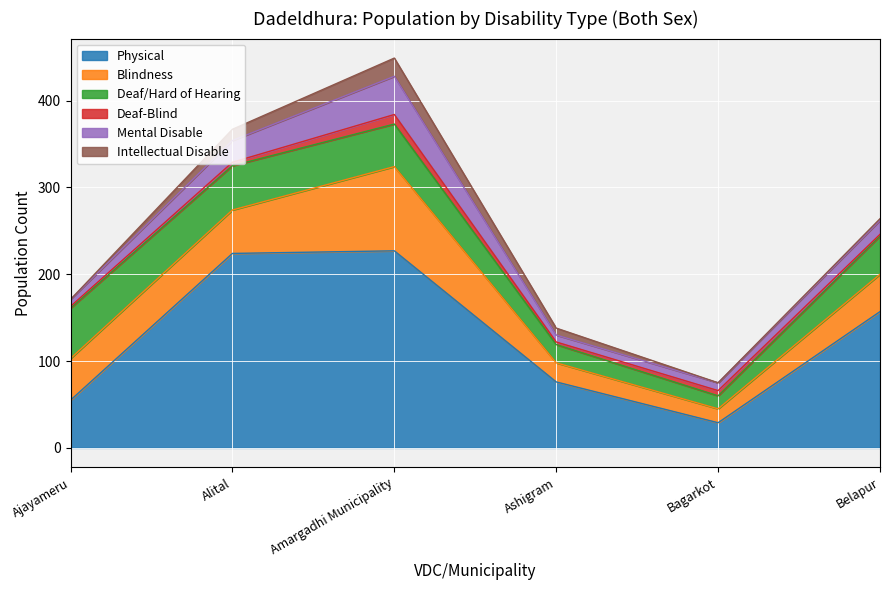

Where is the first local maximum for Mental Disable?

Amargadhi Municipality